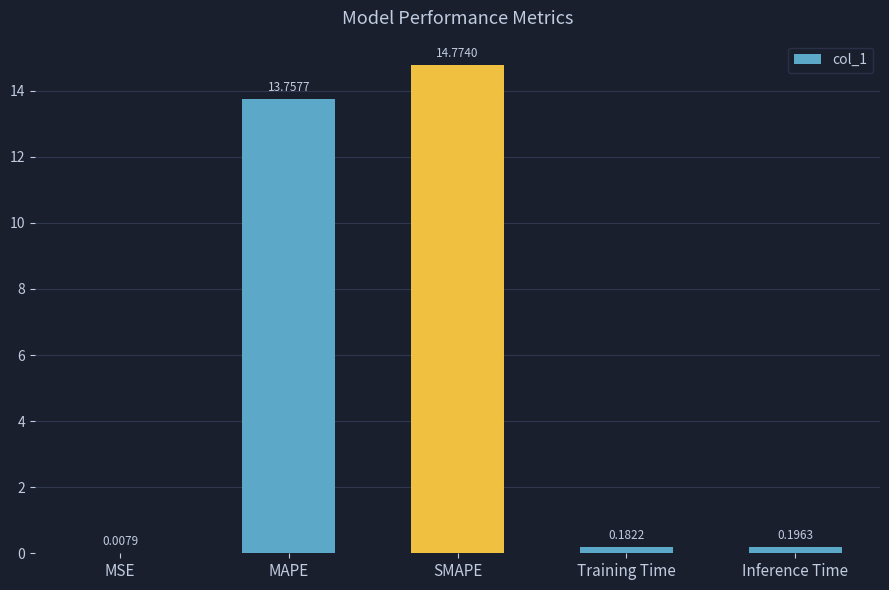

Count the number of data series in this chart.

1